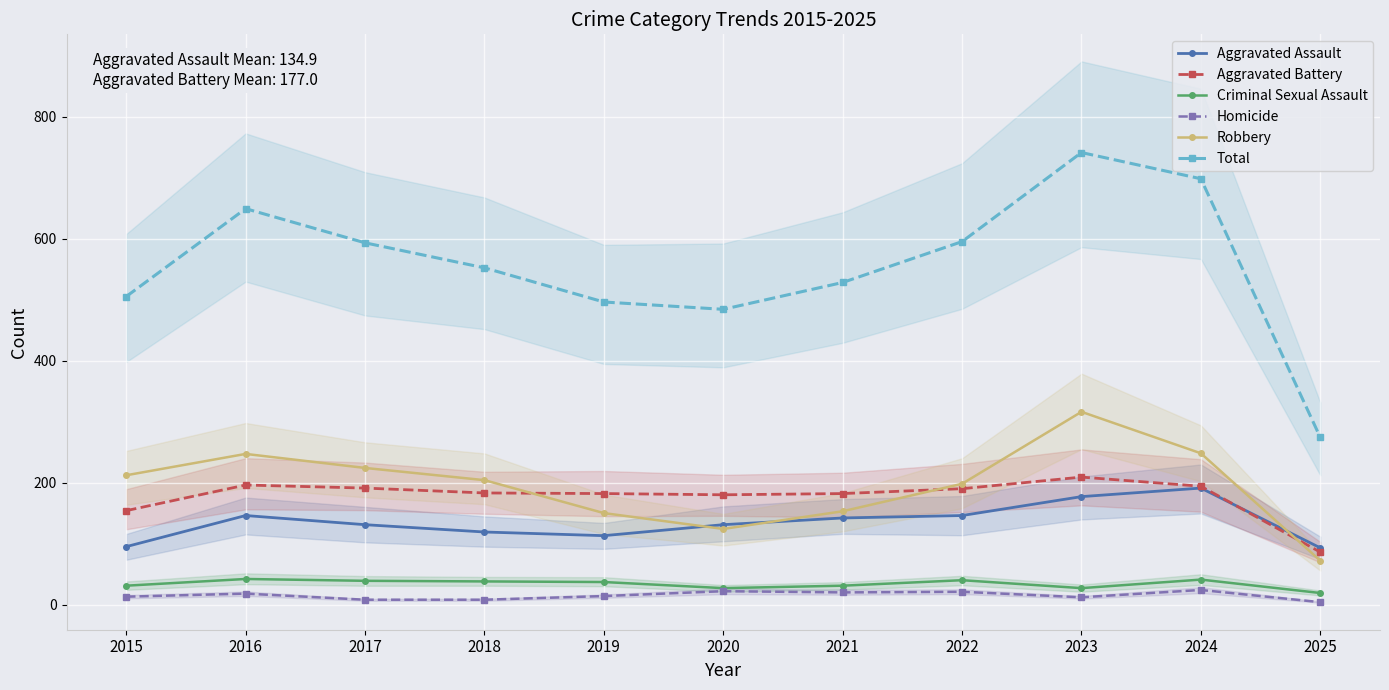

Count the number of data series in this chart.

6